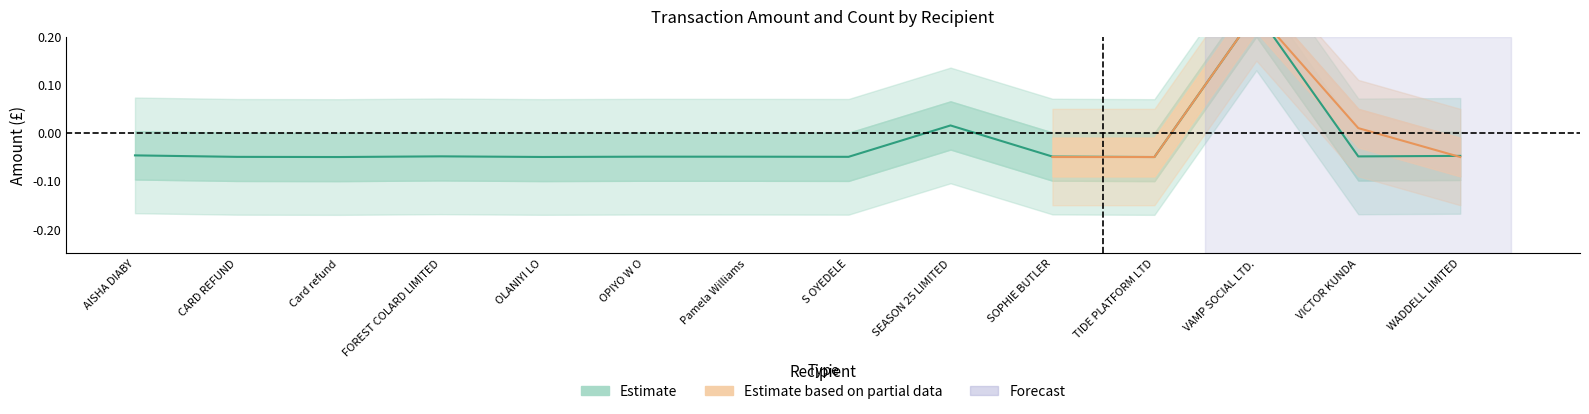

Rank the categories by value from lowest to highest.

Card refund, TIDE PLATFORM LTD, OLANIYI LO, CARD REFUND, S OYEDELE, Pamela Williams, OPIYO W O, SOPHIE BUTLER, VICTOR KUNDA, FOREST COLARD LIMITED, WADDELL LIMITED, AISHA DIABY, SEASON 25 LIMITED, VAMP SOCIAL LTD.